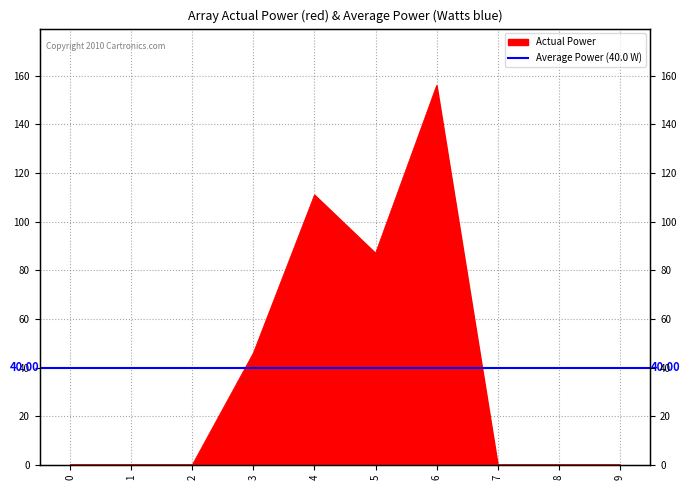

Count the values in the range 0 to 87.

8